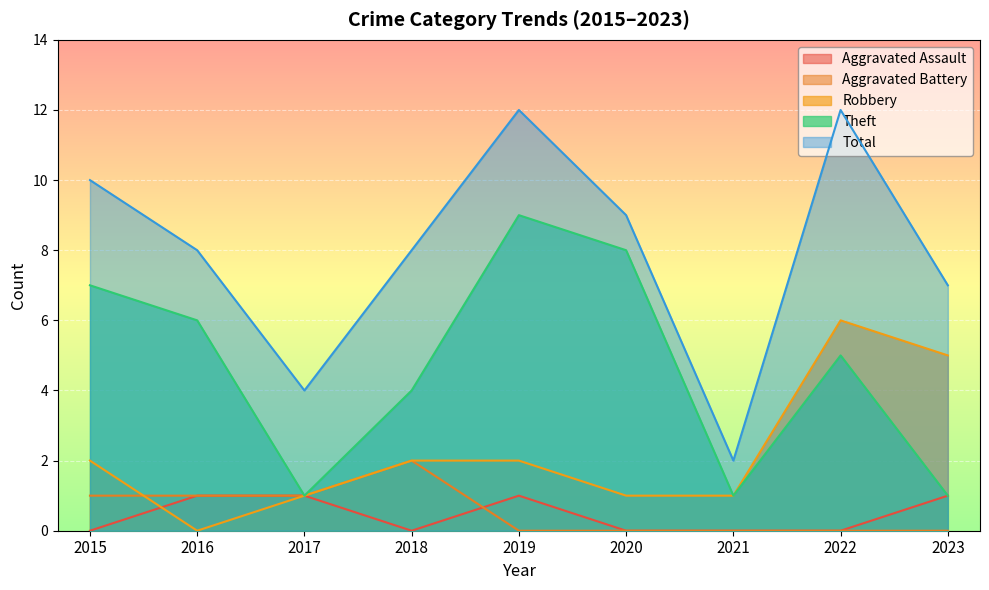

Which series has the largest range (max minus min)?

Total